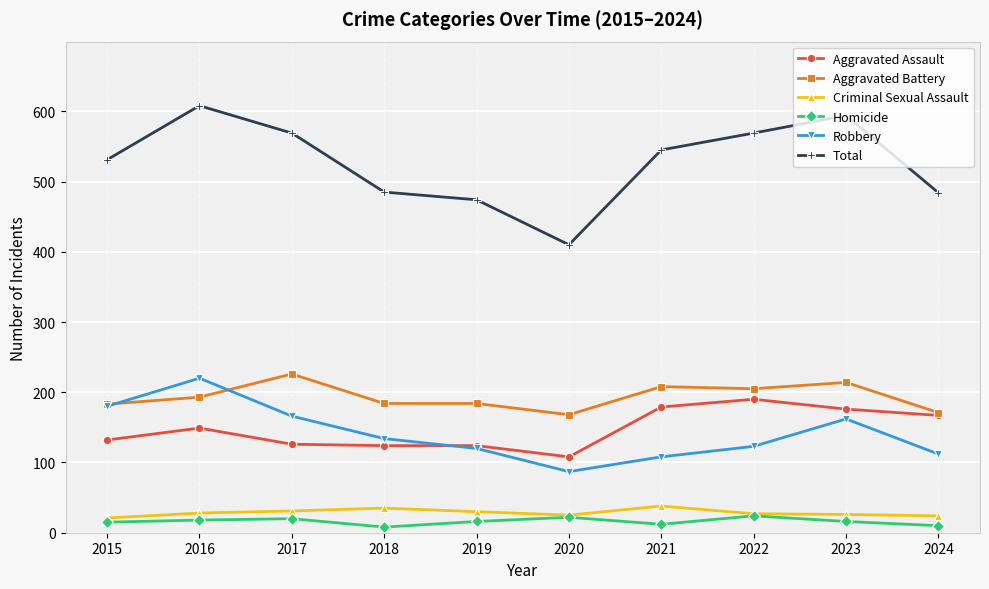

True or false: Total and Robbery intersect in this chart.

False